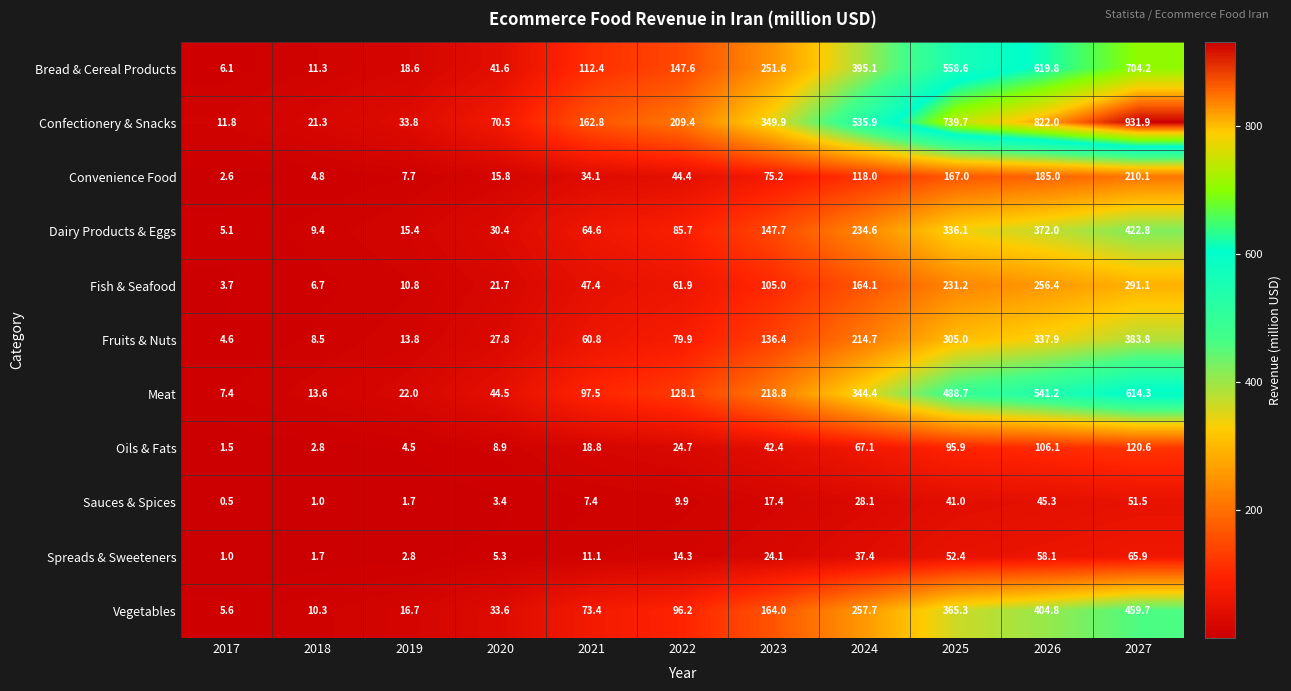

How many series are shown in this chart?

11